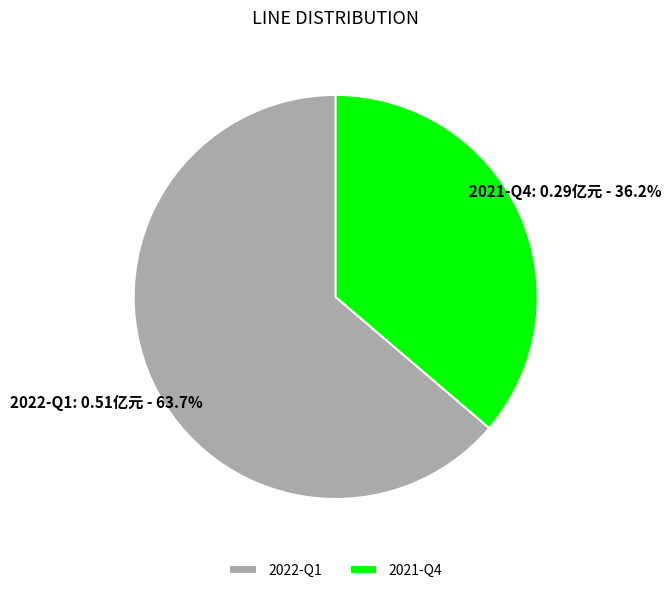

How many segments does this pie chart have?

2